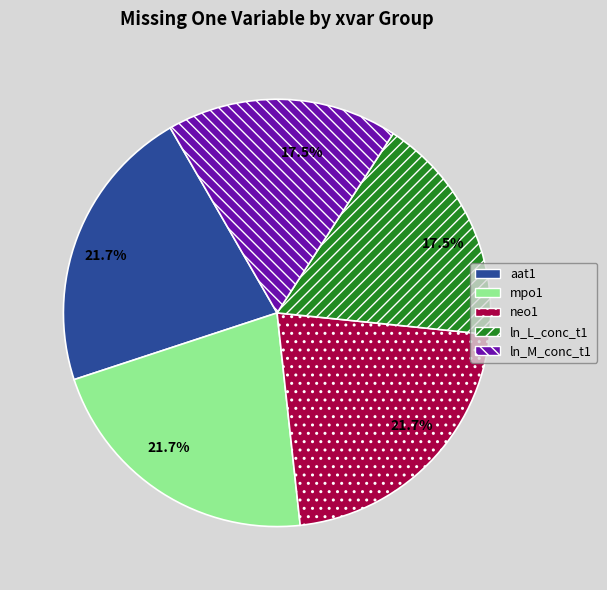

True or false: aat1 accounts for 12% of the total.

False